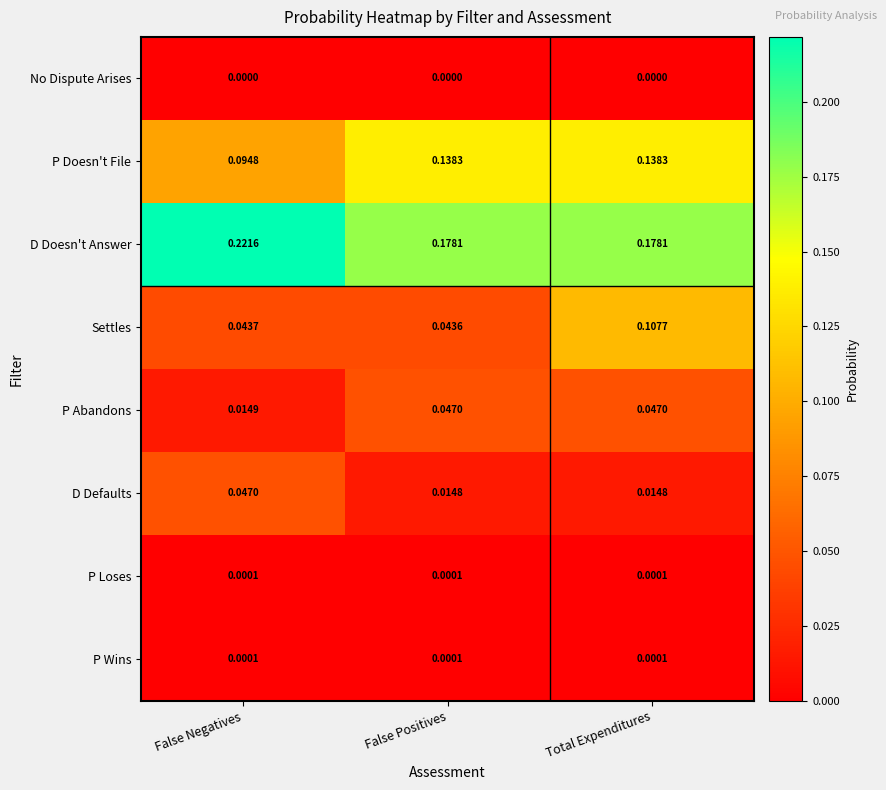

Which label corresponds to the largest value in the chart?

False Negatives